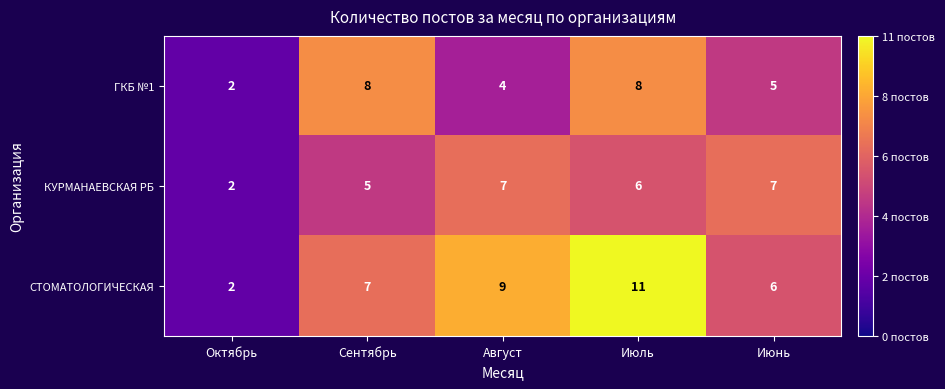

Which label corresponds to the largest value in the chart?

Июль